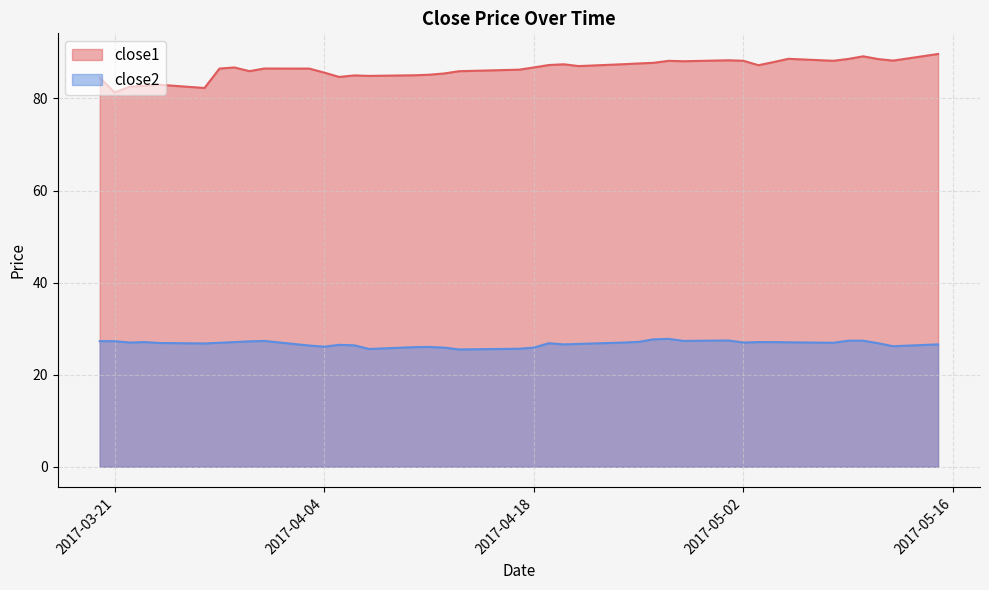

What is the minimum value for close2?

25.5